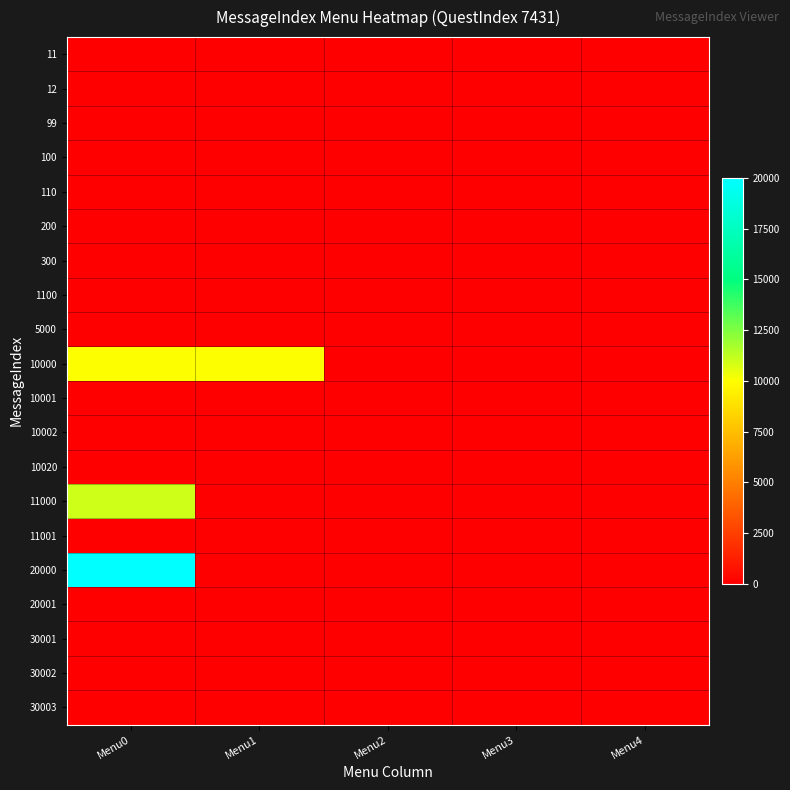

At which category is the sum across all series the highest?

Menu0